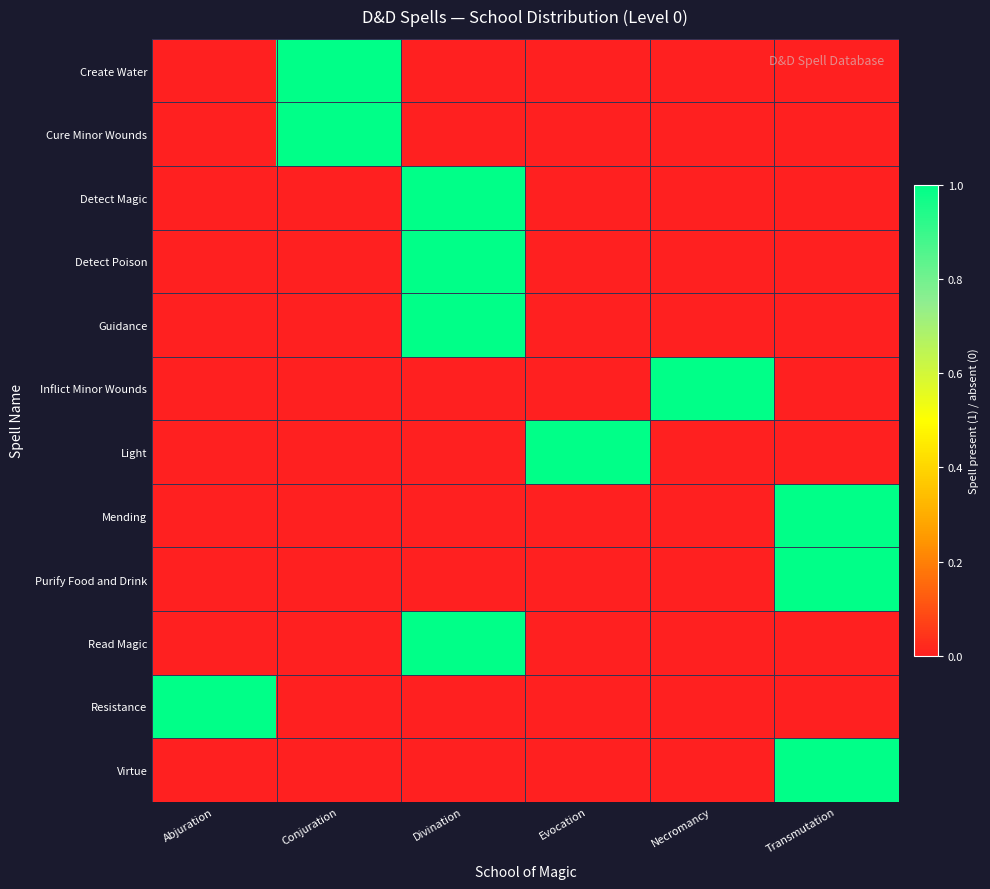

Rank the series at Transmutation from lowest to highest value.

Create Water, Cure Minor Wounds, Detect Magic, Detect Poison, Guidance, Inflict Minor Wounds, Light, Read Magic, Resistance, Mending, Purify Food and Drink, Virtue